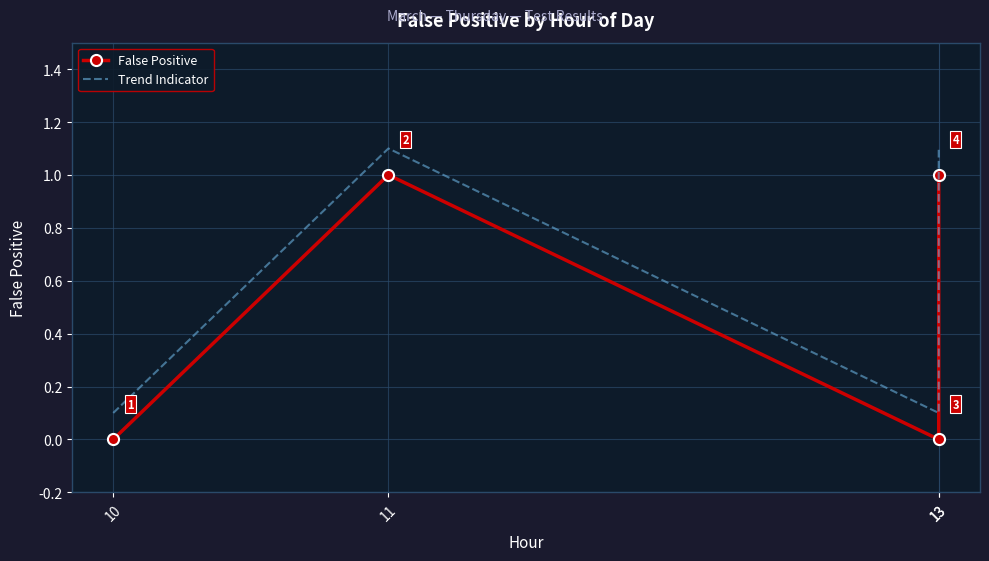

What is the average value of the False Positive series?

0.5